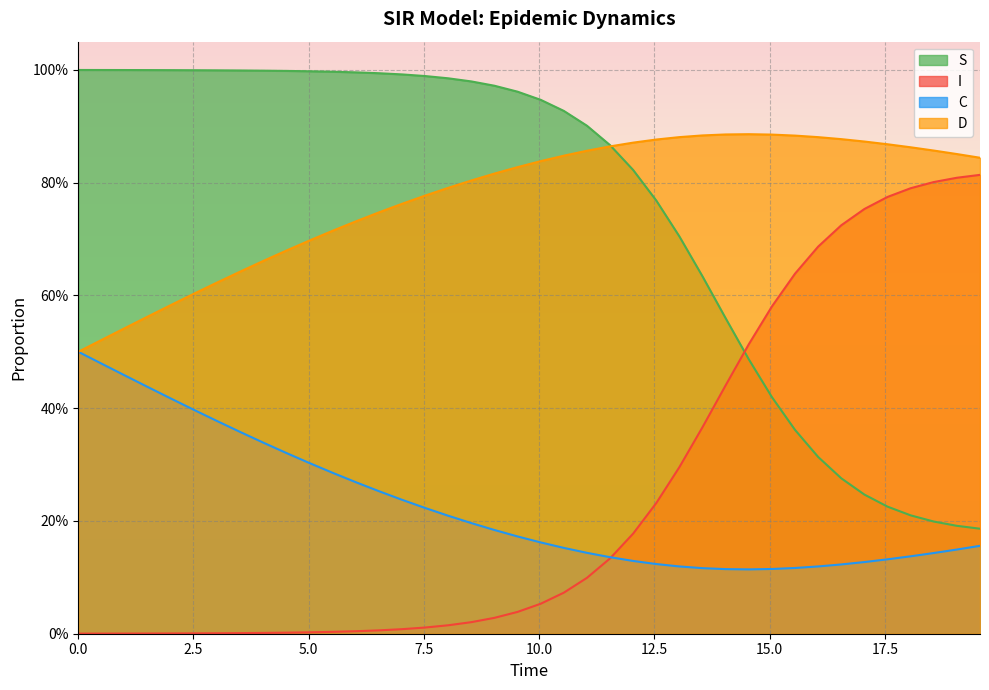

True or false: C and I cross at least once.

True